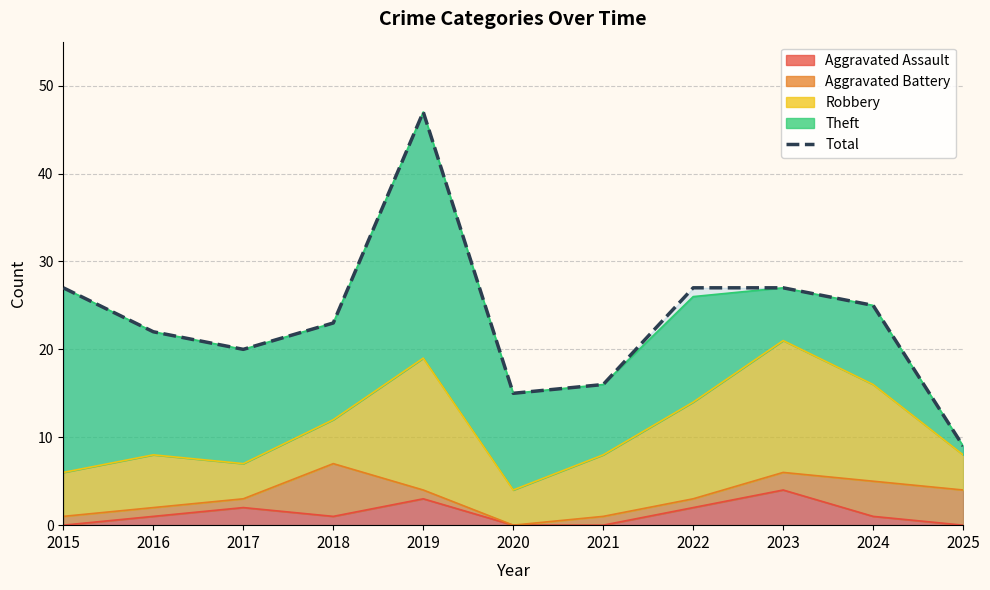

The value at 2022 is 17. True or false?

False